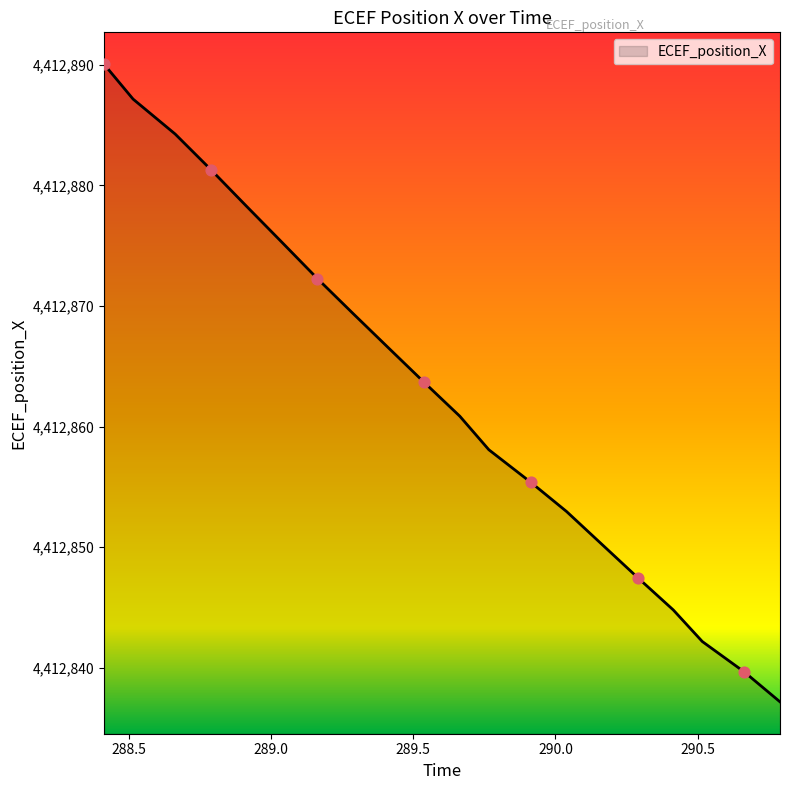

What is the greatest value displayed?

4412890.0